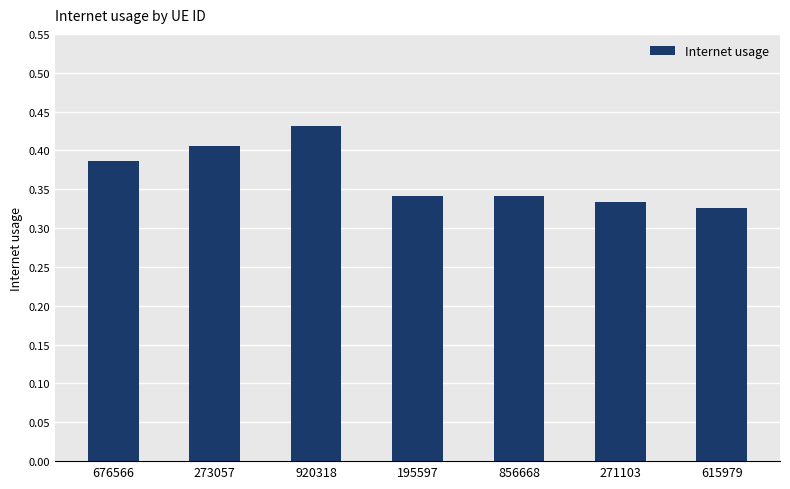

Are the bars grouped side by side (vs. stacked)?

No